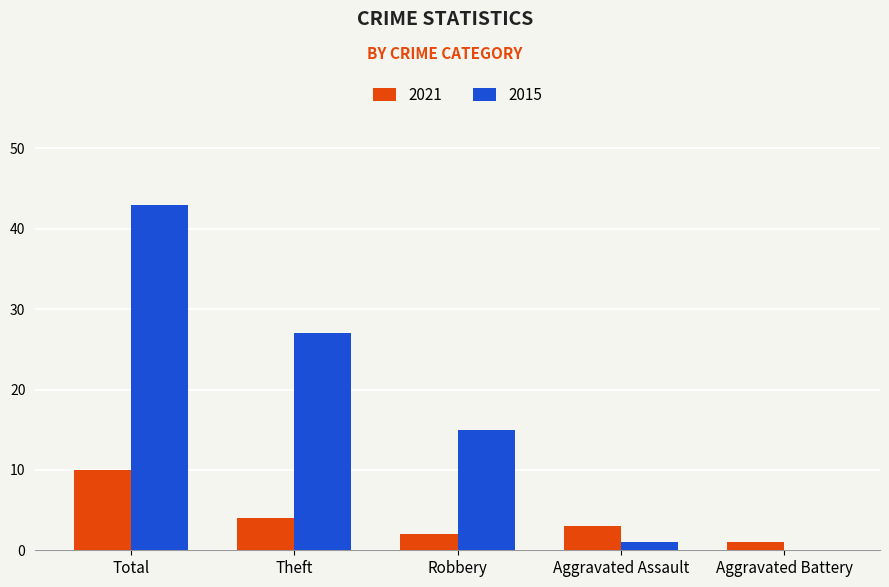

Where is 2021 nearest to the value 5?

Theft